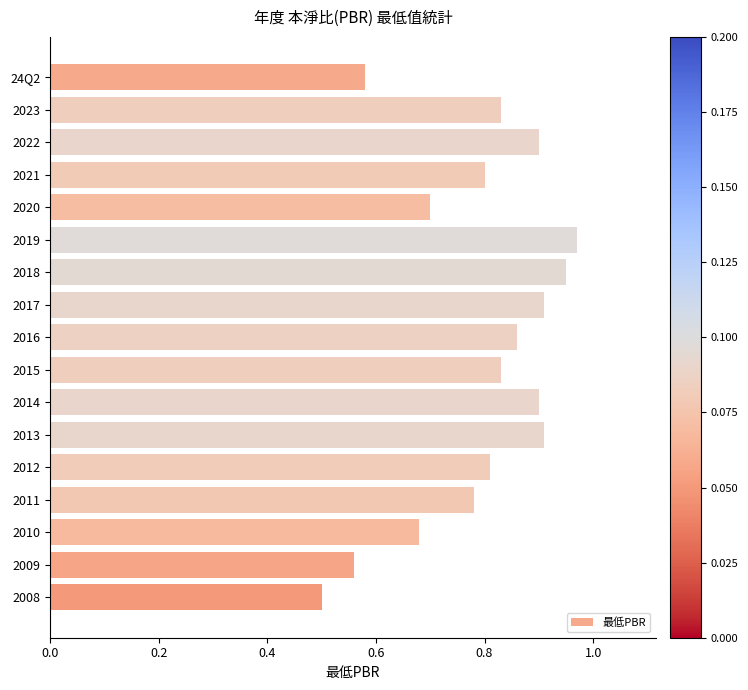

Are the bars horizontal?

Yes